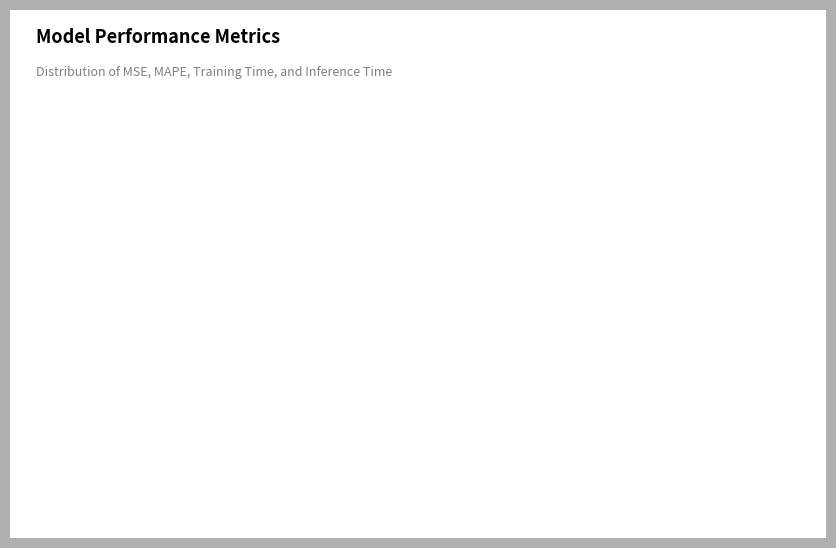

True or false: MSE accounts for 9% of the total.

False